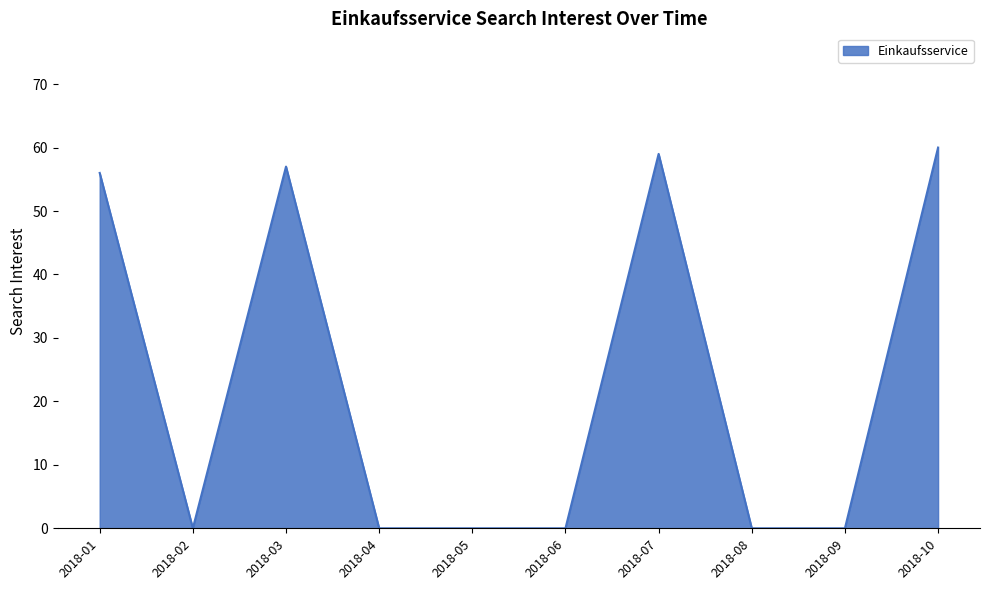

Is it true that the value at 2018-02 is 0?

True